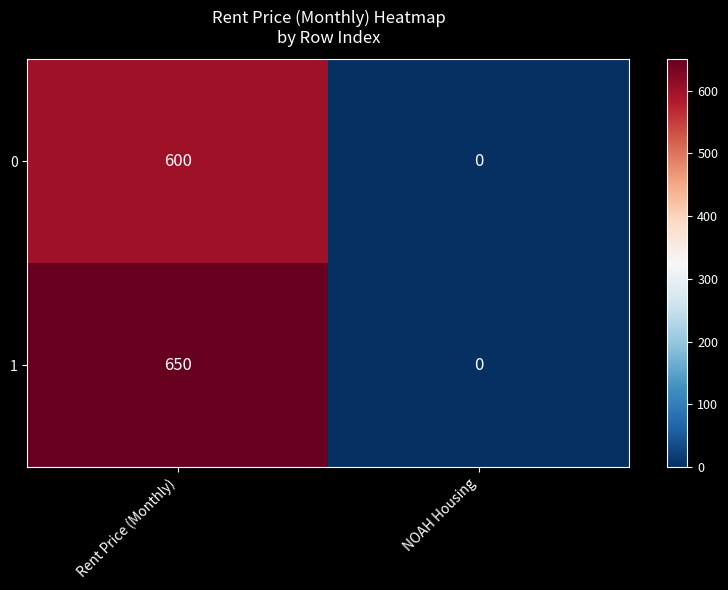

Which category has the lowest value across all series?

NOAH Housing